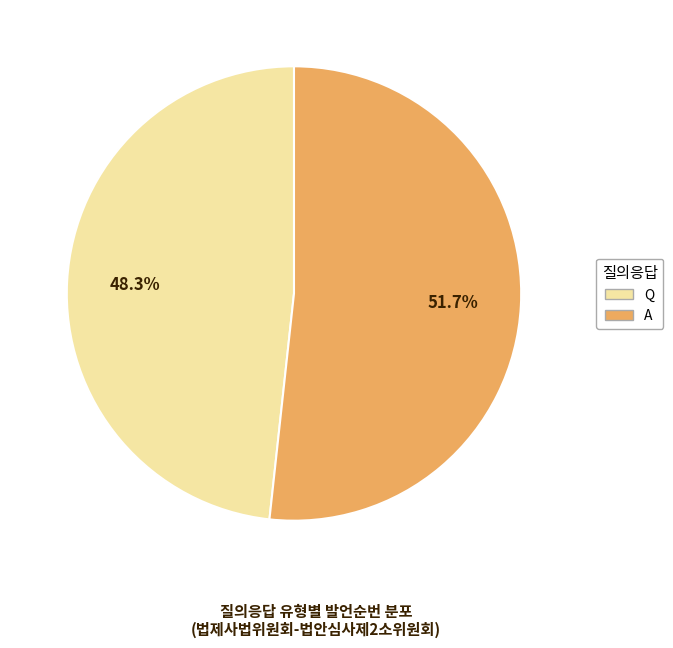

The Q slice represents 48% of the pie. True or false?

True